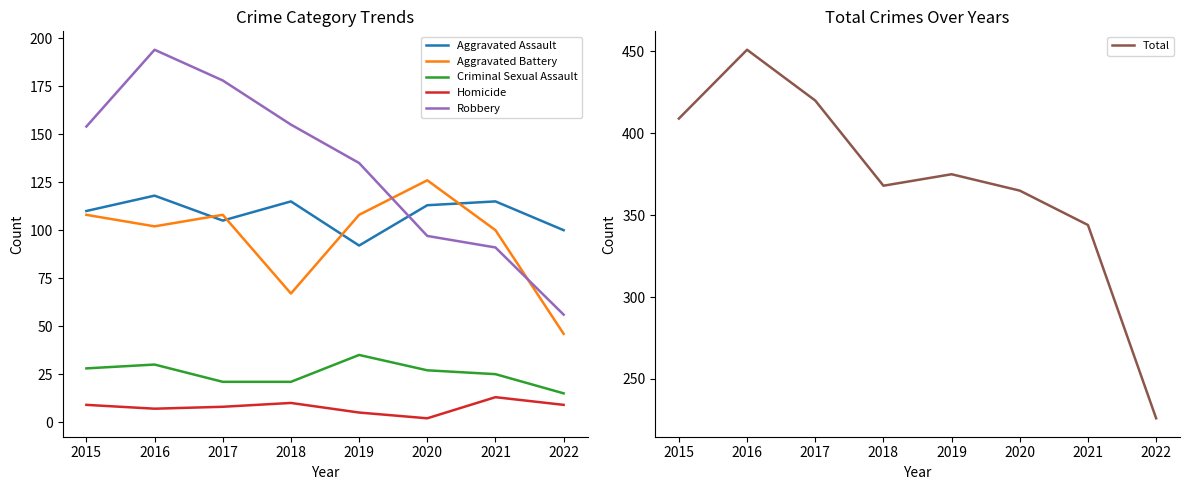

Read the Robbery value at 2021, to the nearest 5.

90